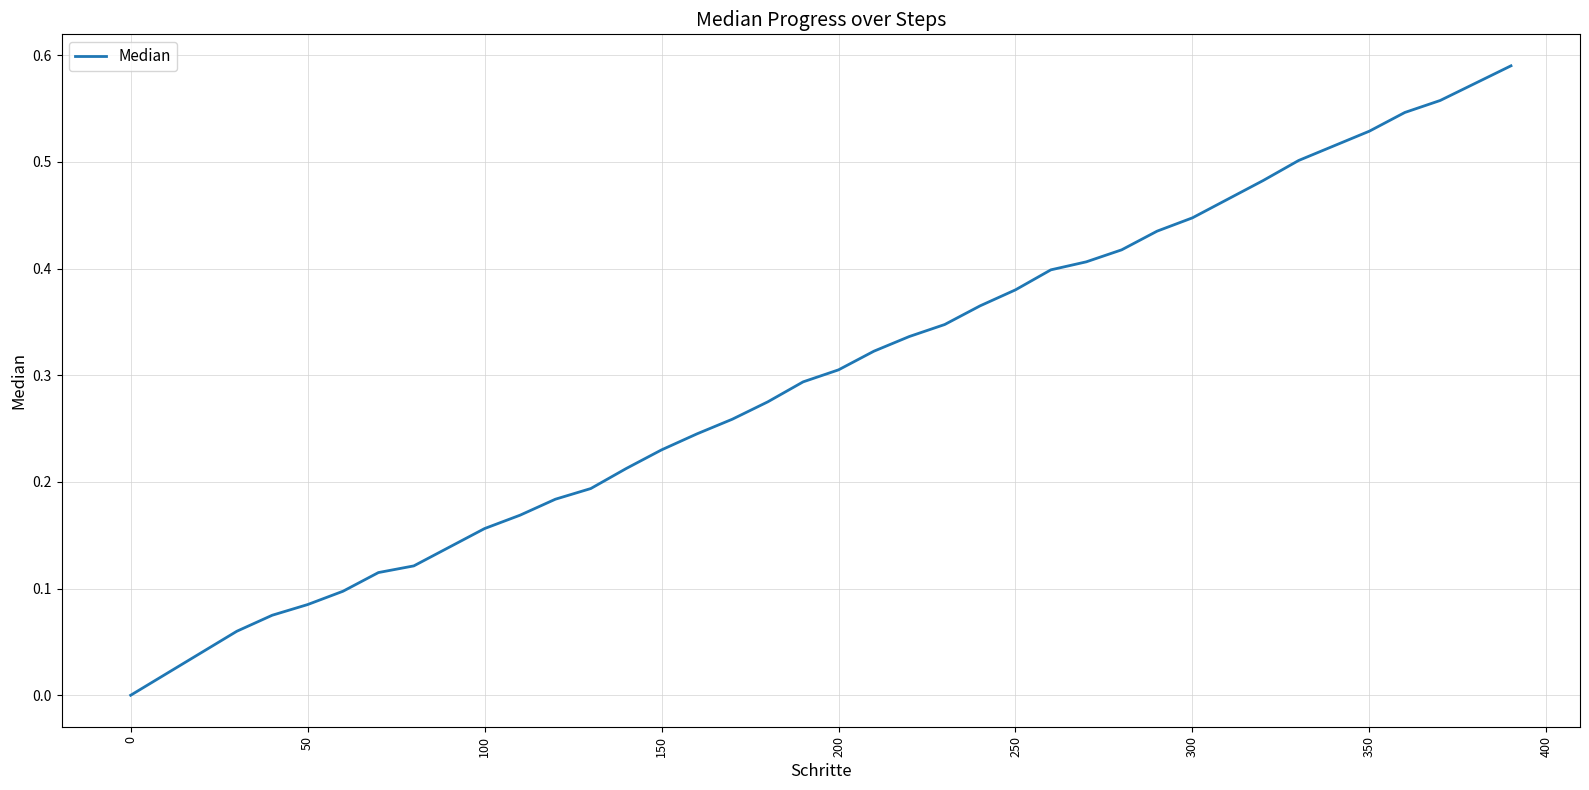

True or false: the data shows 0.3 at 200.

True